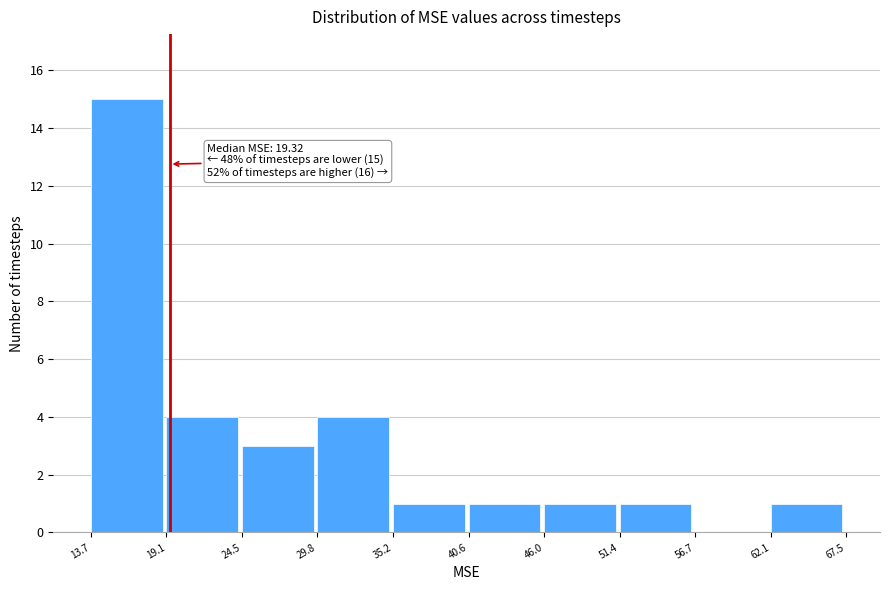

Which range on the x-axis has the tallest bar?

13.7 to 19.1